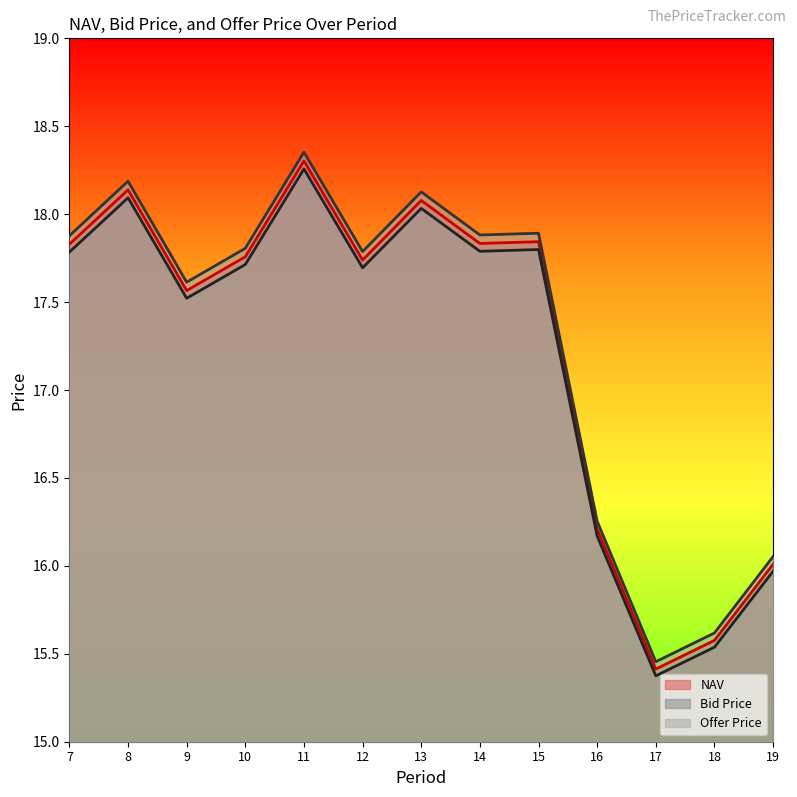

What is the spread (max minus min) of values at 18?

0.1